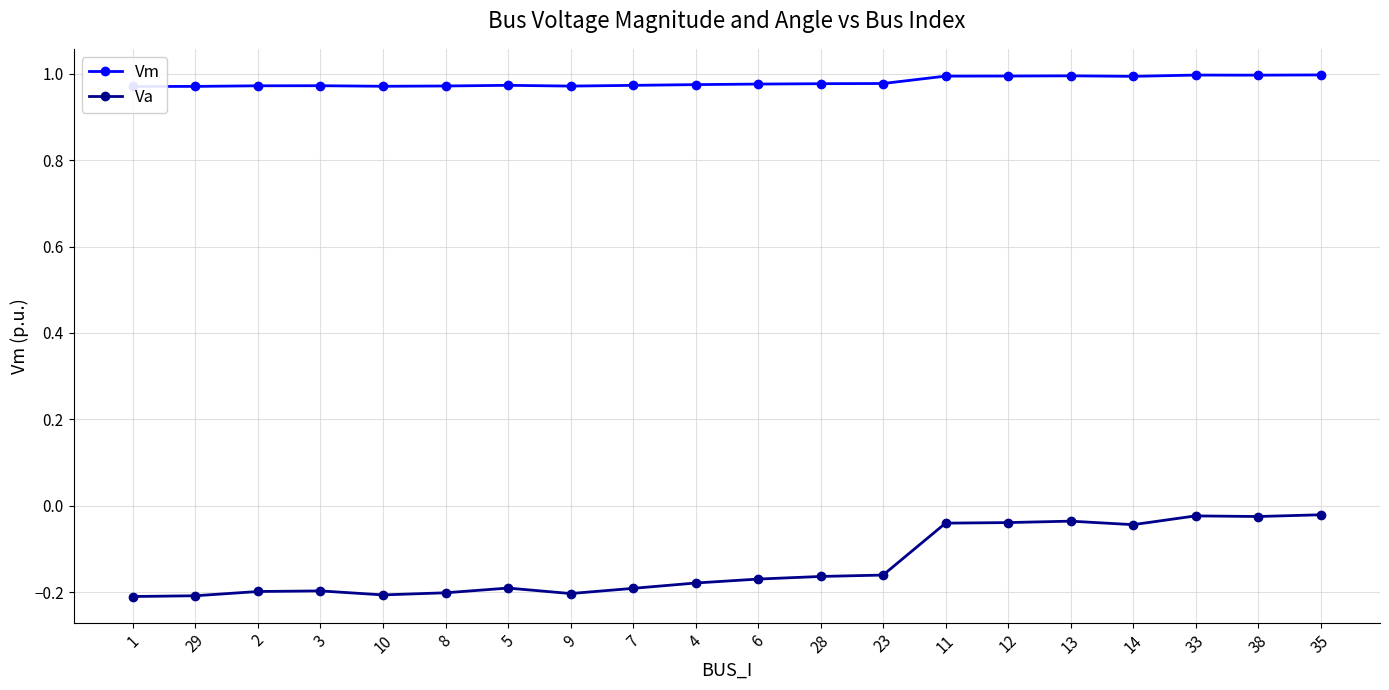

List the series in order of their overall mean, lowest first.

Va, Vm